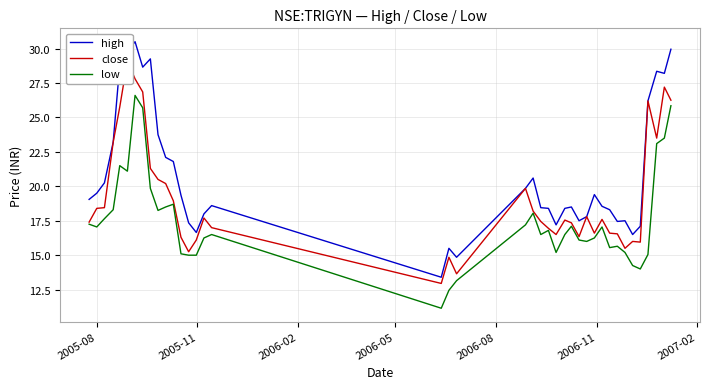

What is the highest value of the low series?

26.6